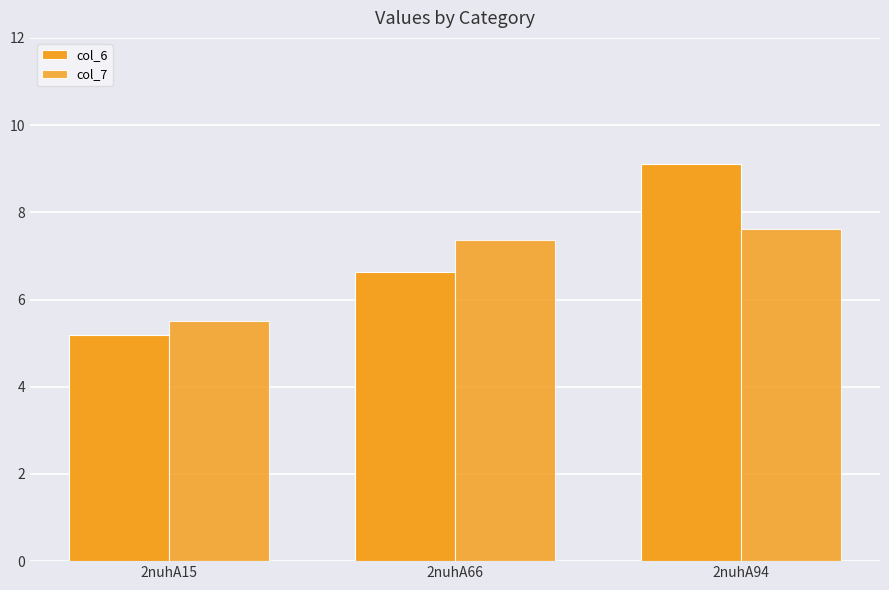

The col_7 series shows 7.4 at 2nuhA66. True or false?

True